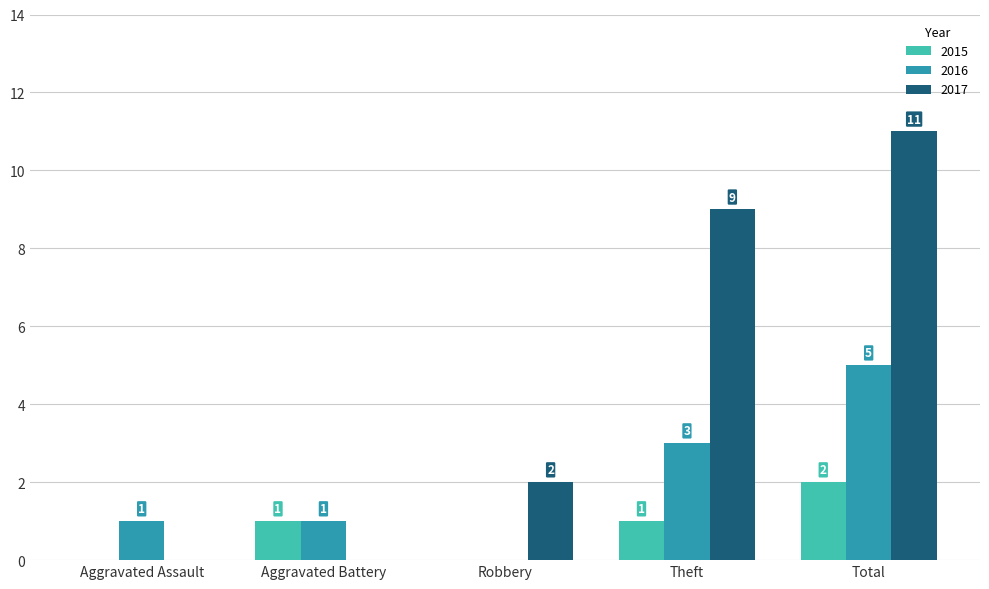

How many 2015 values are between 0 and 1?

4